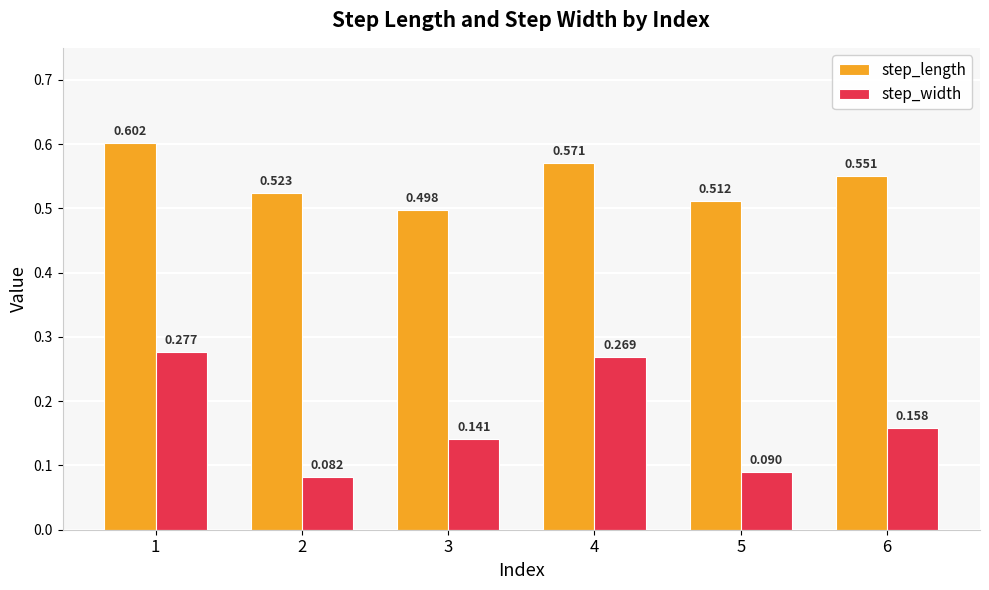

List the labels in order of step_length value, smallest first.

3, 5, 2, 6, 4, 1